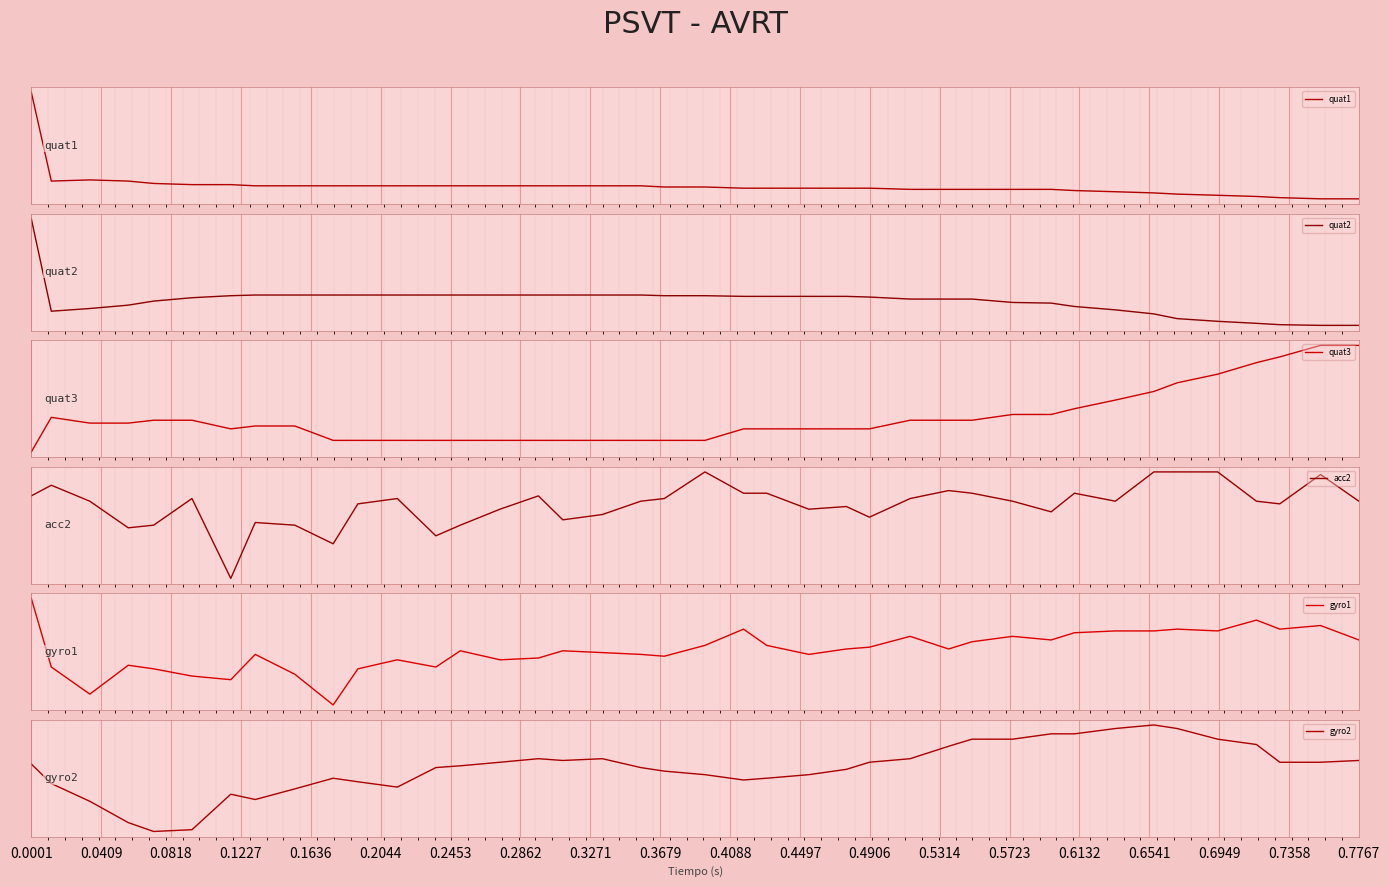

What is the spread (max minus min) of values at 0.7767?

5624